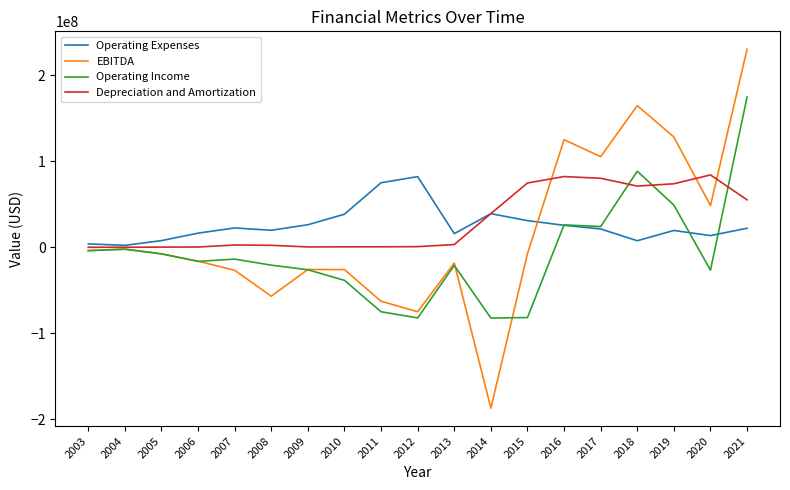

At 2019, list the series in order from smallest to largest.

Operating Expenses, Operating Income, Depreciation and Amortization, EBITDA